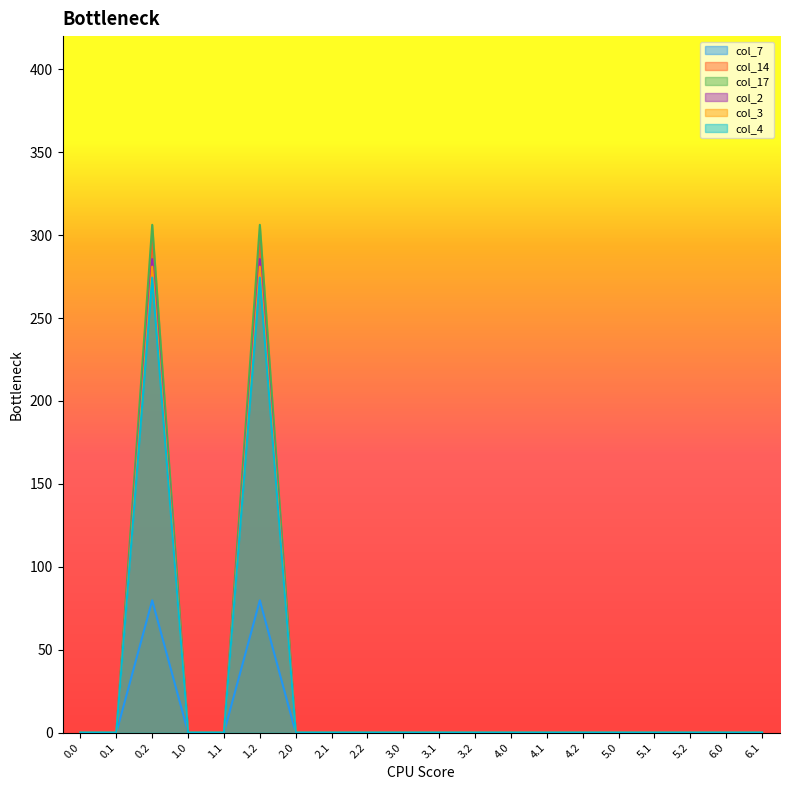

How many values in col_7 are above zero?

2